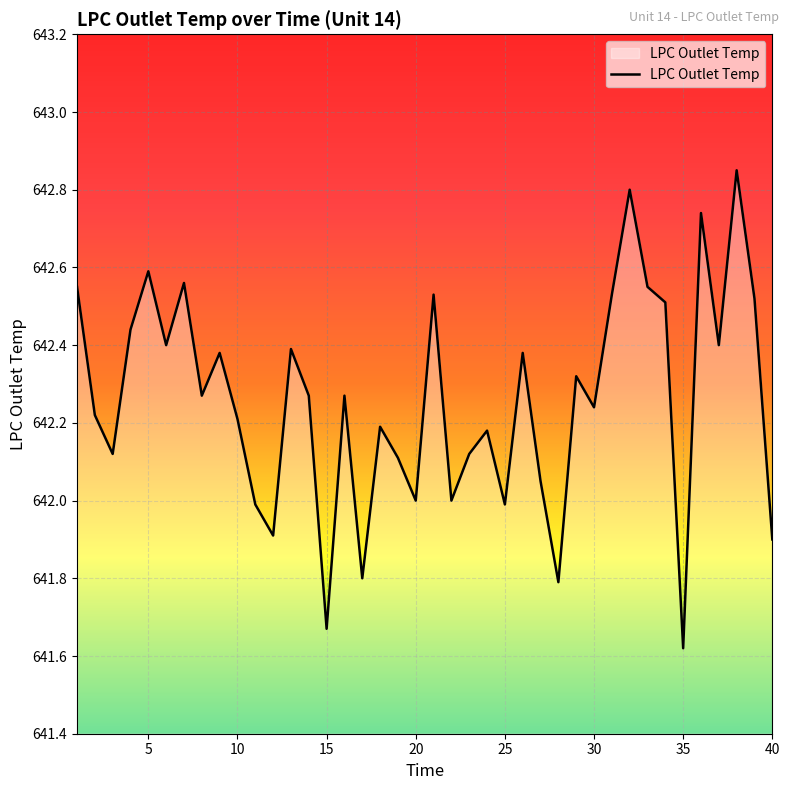

True or false: there are more than 0 points higher than both neighbors.

True